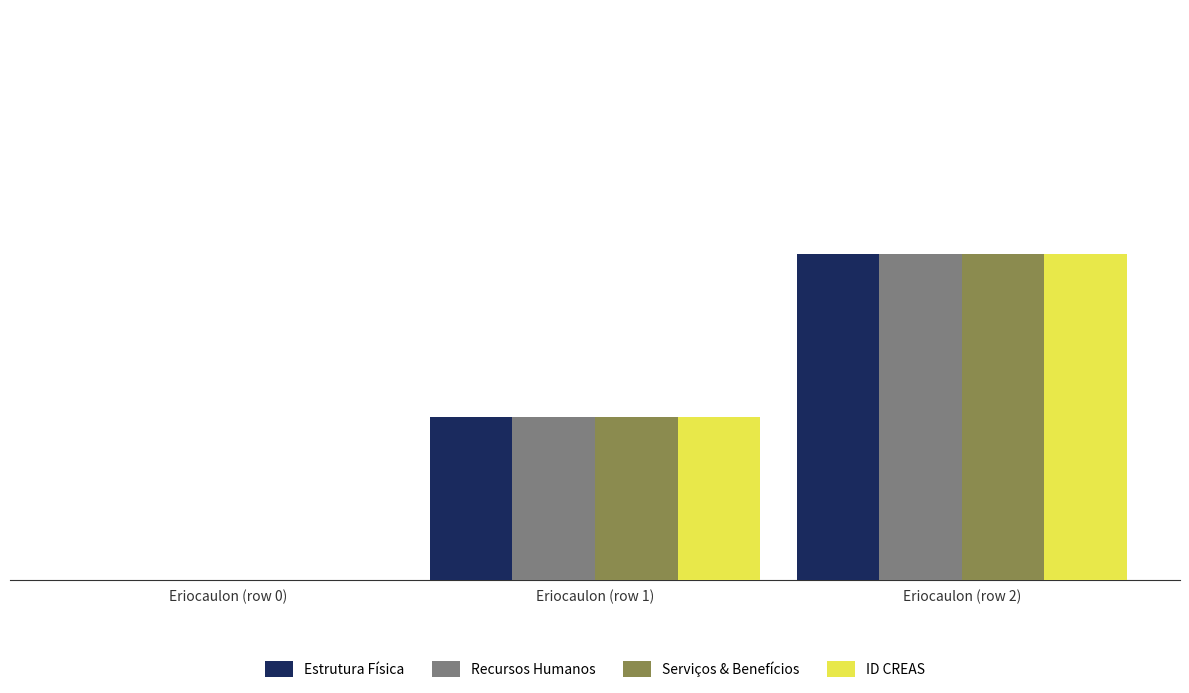

What are all the series names shown in the legend?

Estrutura Física, Recursos Humanos, Serviços & Benefícios, ID CREAS